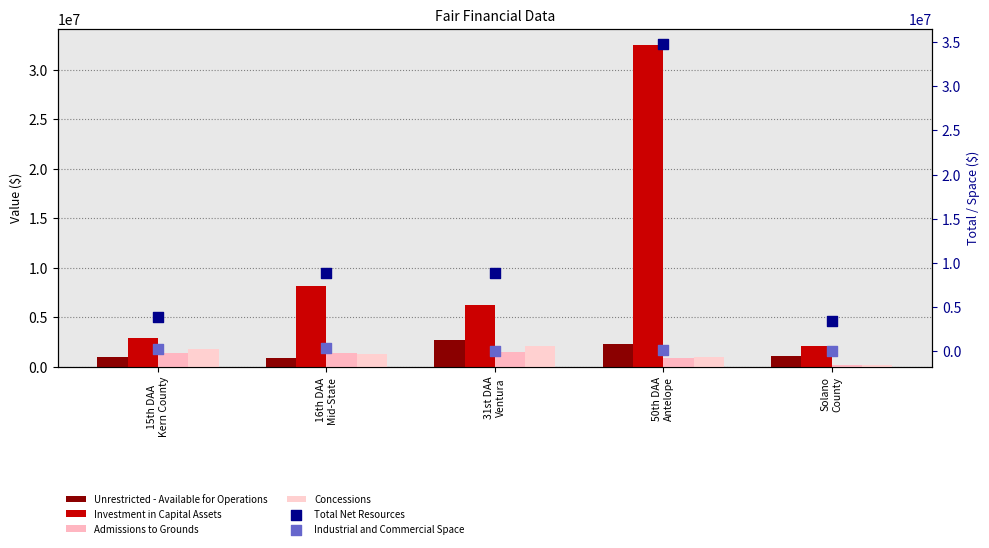

At how many categories does at least one series exceed 9710108?

1